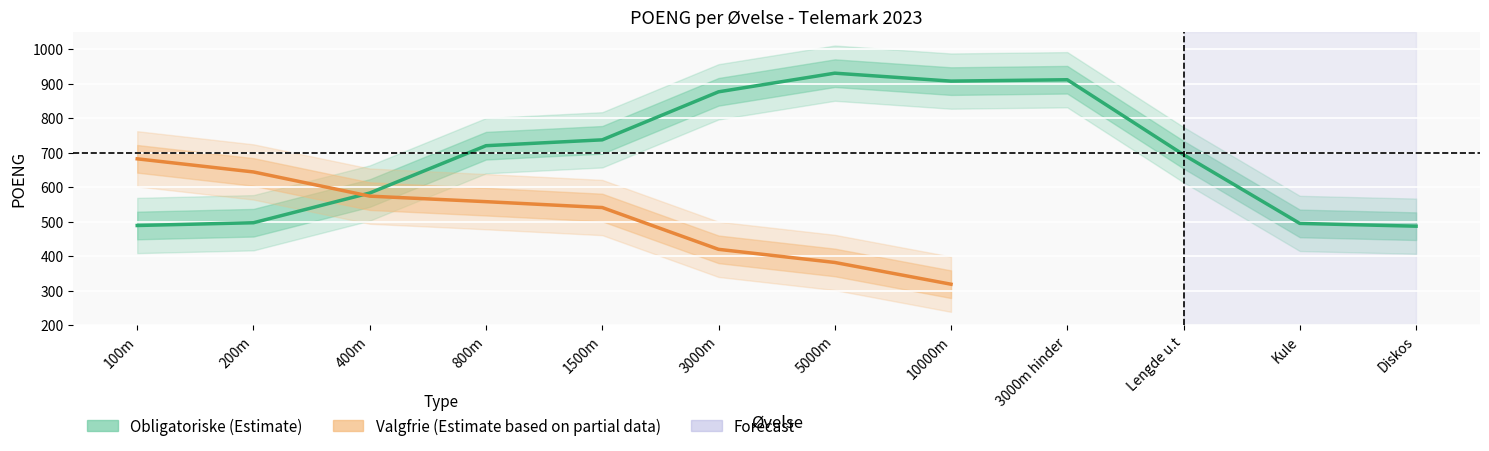

Is it true that the value at 200m is 497?

True